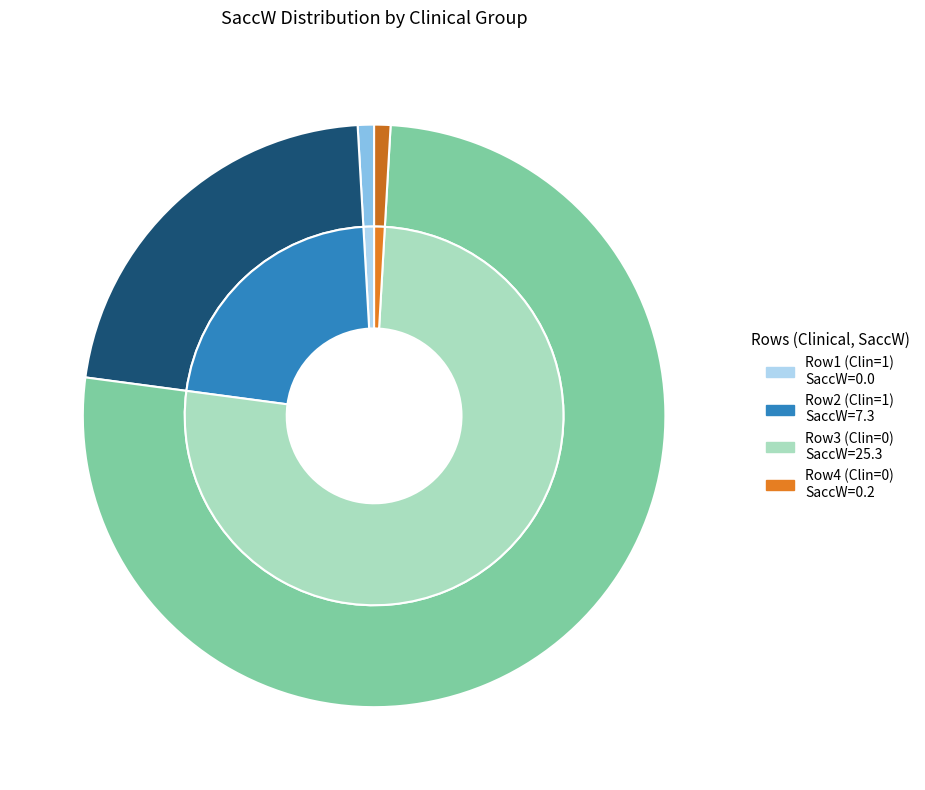

Rank the categories by value from highest to lowest.

Clinical=0, SaccW=25.3, Clinical=1, SaccW=7.3, Clinical=0, SaccW=0.2, Clinical=1, SaccW=0.0